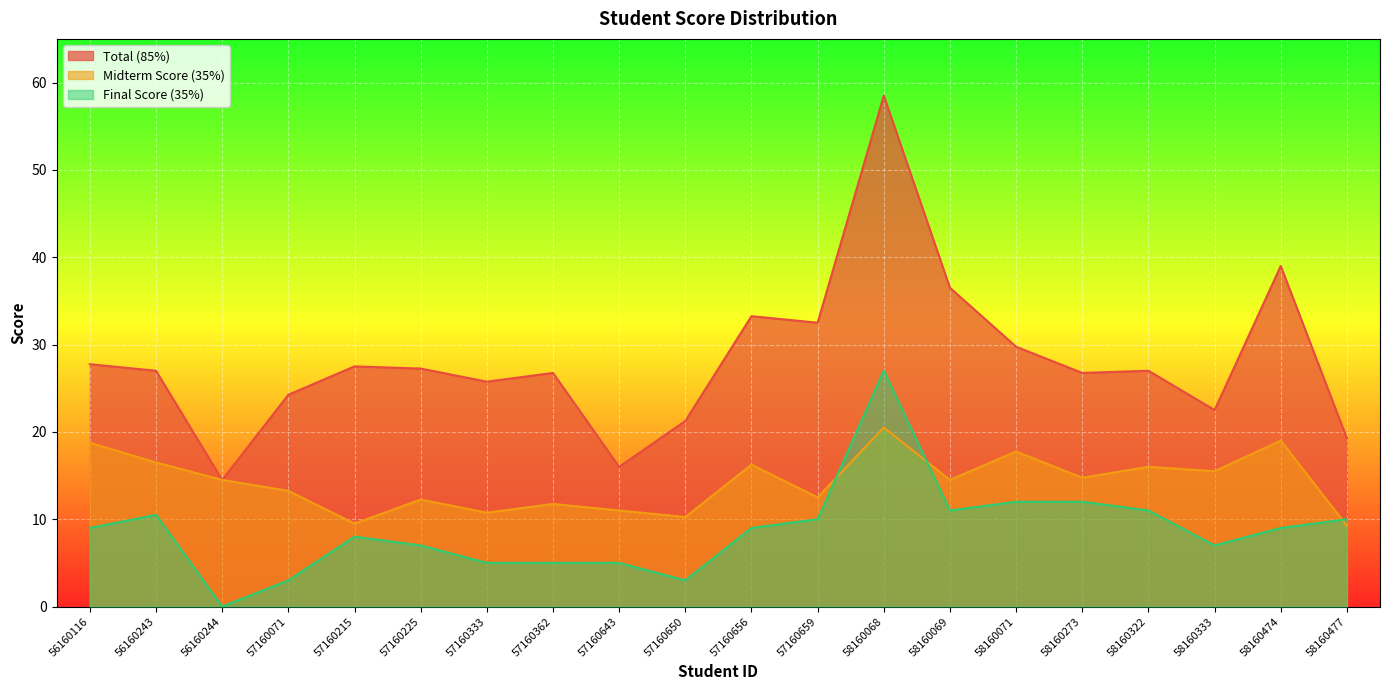

Rank the series by their maximum value, from lowest to highest.

Midterm Score (35%), Final Score (35%), Total (85%)